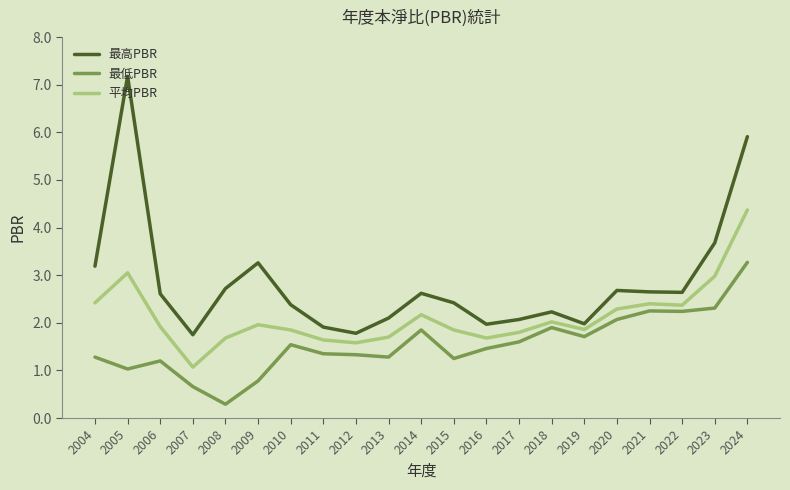

What is the average value of the 平均PBR series?

2.1